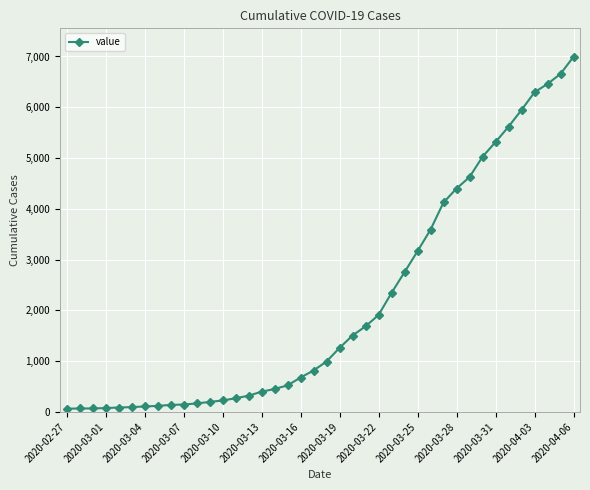

What is the average value?

2142